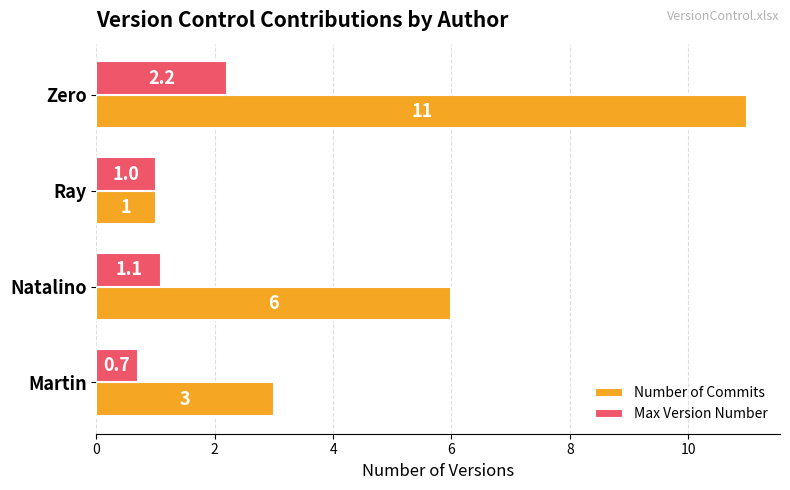

What are all the series names shown in the legend?

Number of Commits, Max Version Number